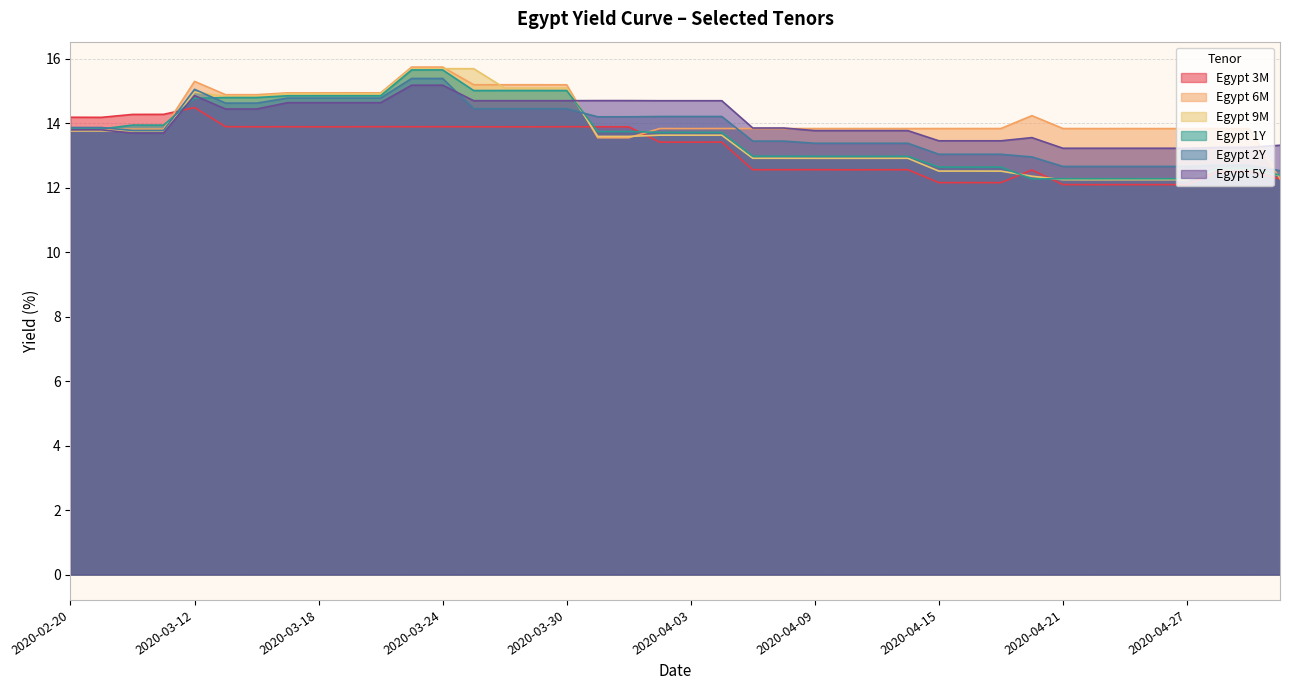

Rank the categories by Egypt 1Y value from lowest to highest.

2020-04-20, 2020-04-21, 2020-04-22, 2020-04-23, 2020-04-24, 2020-04-27, 2020-04-30, 2020-04-28, 2020-04-29, 2020-04-15, 2020-04-16, 2020-04-17, 2020-04-09, 2020-04-10, 2020-04-13, 2020-04-14, 2020-04-07, 2020-04-08, 2020-04-03, 2020-04-06, 2020-04-02, 2020-03-31, 2020-04-01, 2020-02-21, 2020-02-20, 2020-02-25, 2020-02-24, 2020-03-12, 2020-03-13, 2020-03-16, 2020-03-17, 2020-03-18, 2020-03-19, 2020-03-20, 2020-03-25, 2020-03-30, 2020-03-26, 2020-03-27, 2020-03-23, 2020-03-24